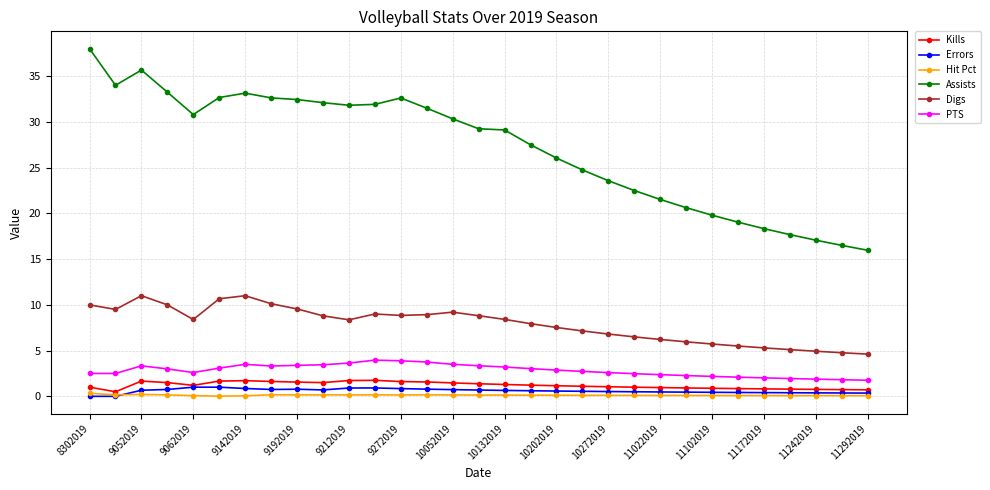

What is the sum of all Errors values?

18.5